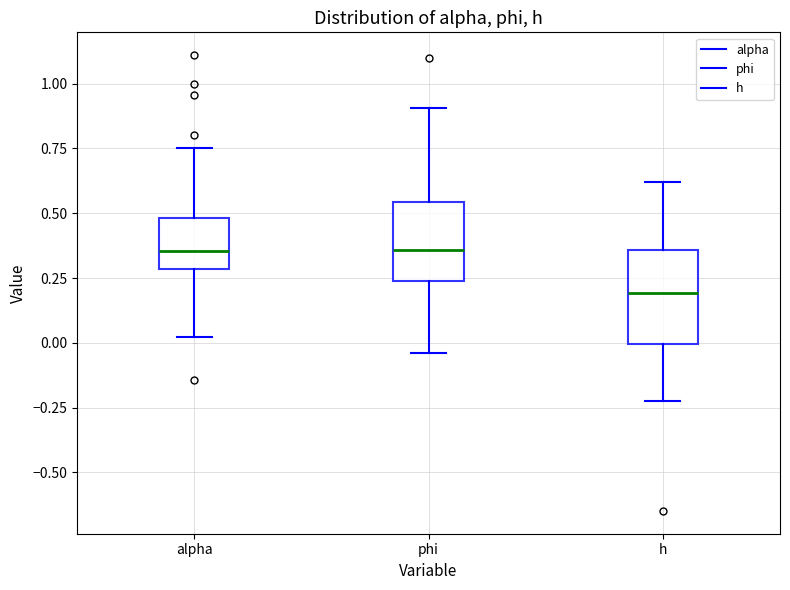

Reading left to right, read every box against the y-axis: the position of its median line, the range the box covers, and the ends of its whiskers. The values are not printed on the chart, so give them approximately, as read against the axis.

alpha: median 0.35, box 0.30 to 0.50, whiskers 0.00 to 0.75
phi: median 0.35, box 0.25 to 0.55, whiskers -0.05 to 0.90
h: median 0.20, box 0.00 to 0.35, whiskers -0.20 to 0.60